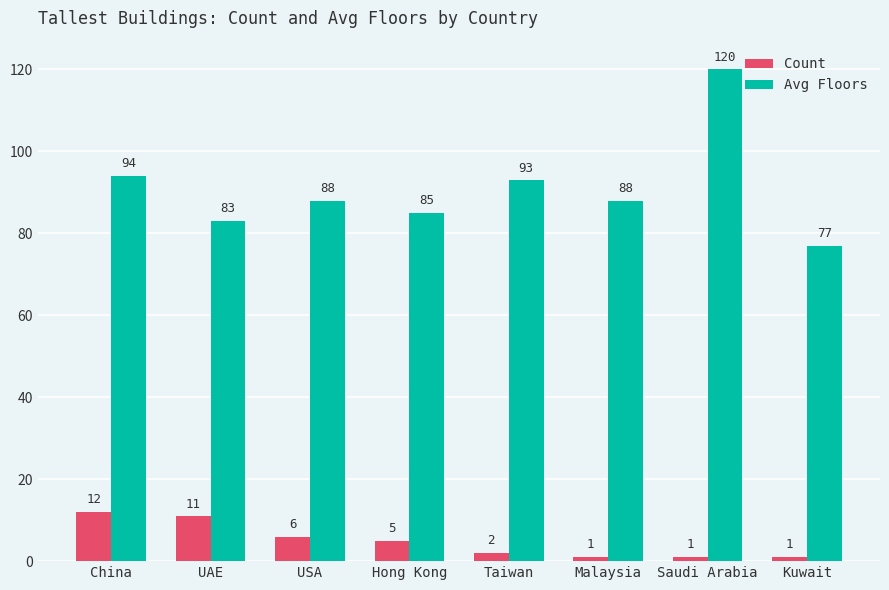

Reading left to right, transcribe all the data shown in this chart.

Count: China=12	UAE=11	USA=6	Hong Kong=5	Taiwan=2	Malaysia=1	Saudi Arabia=1	Kuwait=1
Avg Floors: China=94	UAE=83	USA=88	Hong Kong=85	Taiwan=93	Malaysia=88	Saudi Arabia=120	Kuwait=77